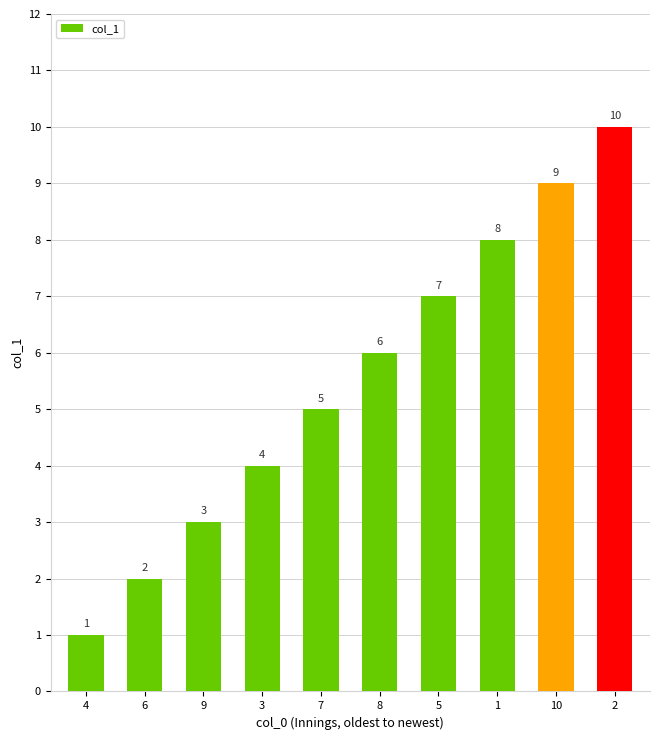

List the labels in order of value, largest first.

2, 10, 1, 5, 8, 7, 3, 9, 6, 4